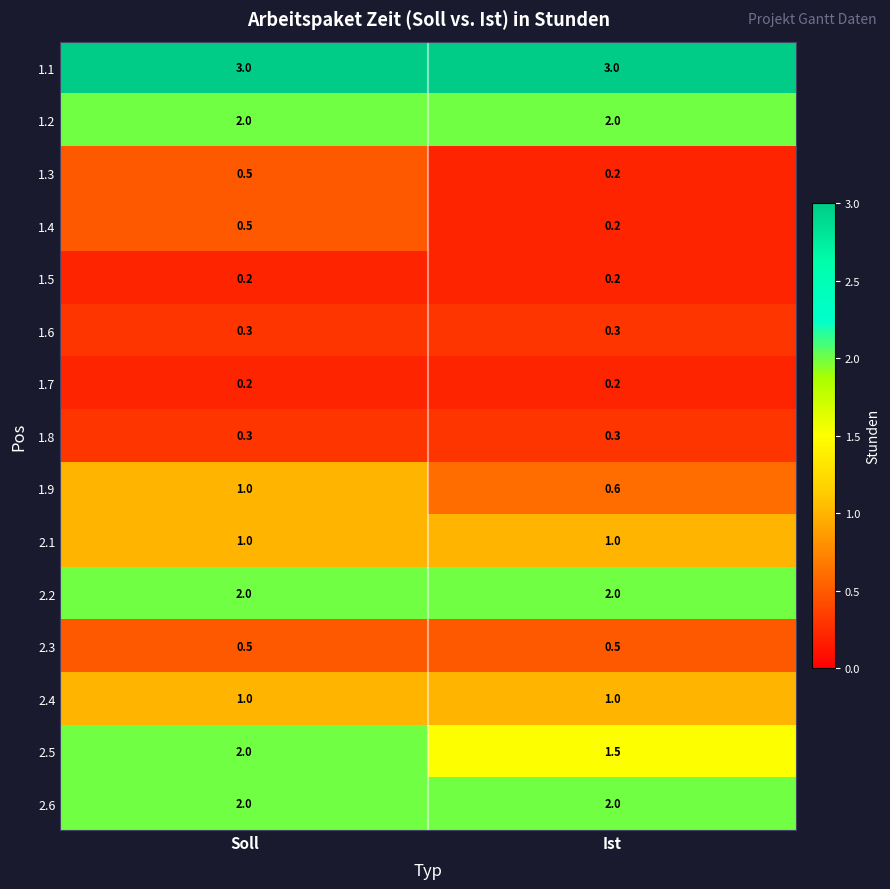

What is the spread (max minus min) of values at Soll?

2.8